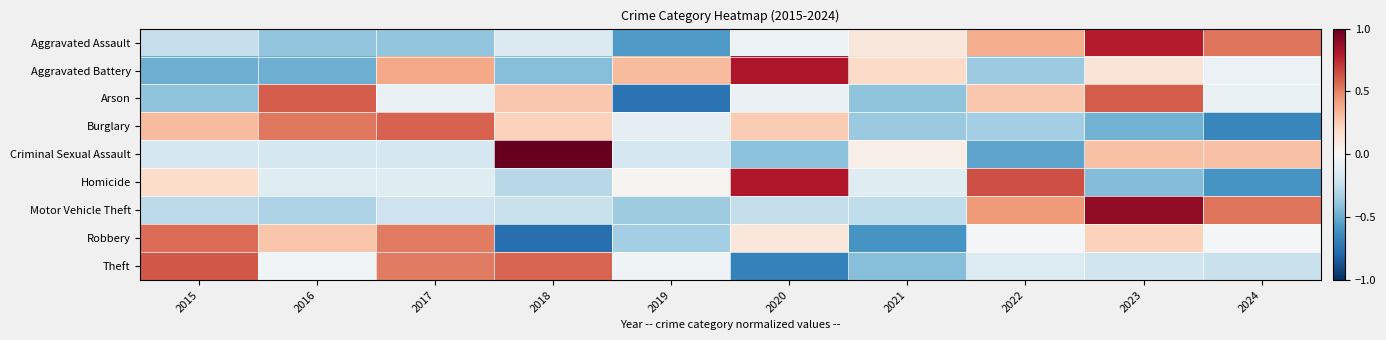

Reading left to right, list all the values displayed in this chart.

Aggravated Assault: 2015=-0.2	2016=-0.4	2017=-0.4	2018=-0.1	2019=-0.6	2020=-0.1	2021=0.1	2022=0.4	2023=0.8	2024=0.5
Aggravated Battery: 2015=-0.5	2016=-0.5	2017=0.4	2018=-0.4	2019=0.3	2020=0.8	2021=0.2	2022=-0.4	2023=0.1	2024=-0.1
Arson: 2015=-0.4	2016=0.6	2017=-0.1	2018=0.3	2019=-0.7	2020=-0.1	2021=-0.4	2022=0.3	2023=0.6	2024=-0.1
Burglary: 2015=0.3	2016=0.5	2017=0.6	2018=0.2	2019=-0.1	2020=0.3	2021=-0.4	2022=-0.3	2023=-0.5	2024=-0.6
Criminal Sexual Assault: 2015=-0.2	2016=-0.2	2017=-0.2	2018=1.0	2019=-0.2	2020=-0.4	2021=0.1	2022=-0.5	2023=0.3	2024=0.3
Homicide: 2015=0.2	2016=-0.1	2017=-0.1	2018=-0.3	2019=0.0	2020=0.8	2021=-0.1	2022=0.6	2023=-0.4	2024=-0.6
Motor Vehicle Theft: 2015=-0.3	2016=-0.3	2017=-0.2	2018=-0.2	2019=-0.4	2020=-0.2	2021=-0.3	2022=0.4	2023=0.9	2024=0.5
Robbery: 2015=0.6	2016=0.3	2017=0.5	2018=-0.8	2019=-0.3	2020=0.1	2021=-0.6	2022=-0.0	2023=0.2	2024=-0.0
Theft: 2015=0.6	2016=-0.0	2017=0.5	2018=0.6	2019=-0.0	2020=-0.7	2021=-0.4	2022=-0.1	2023=-0.2	2024=-0.2